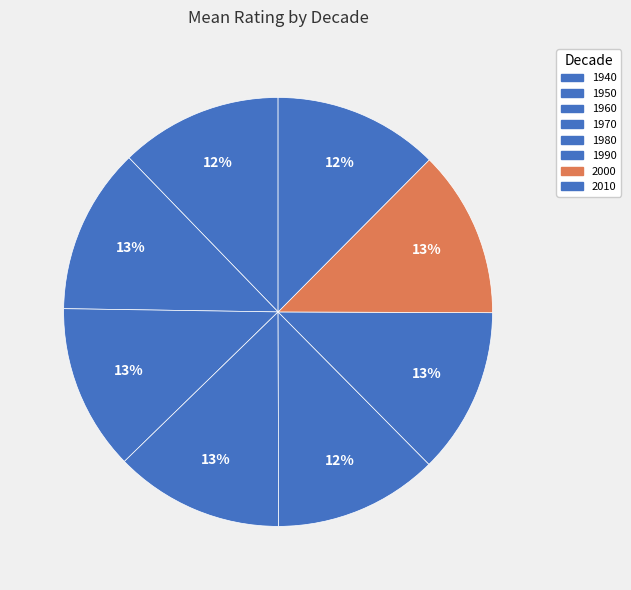

What is the smallest slice in the pie chart?

1940